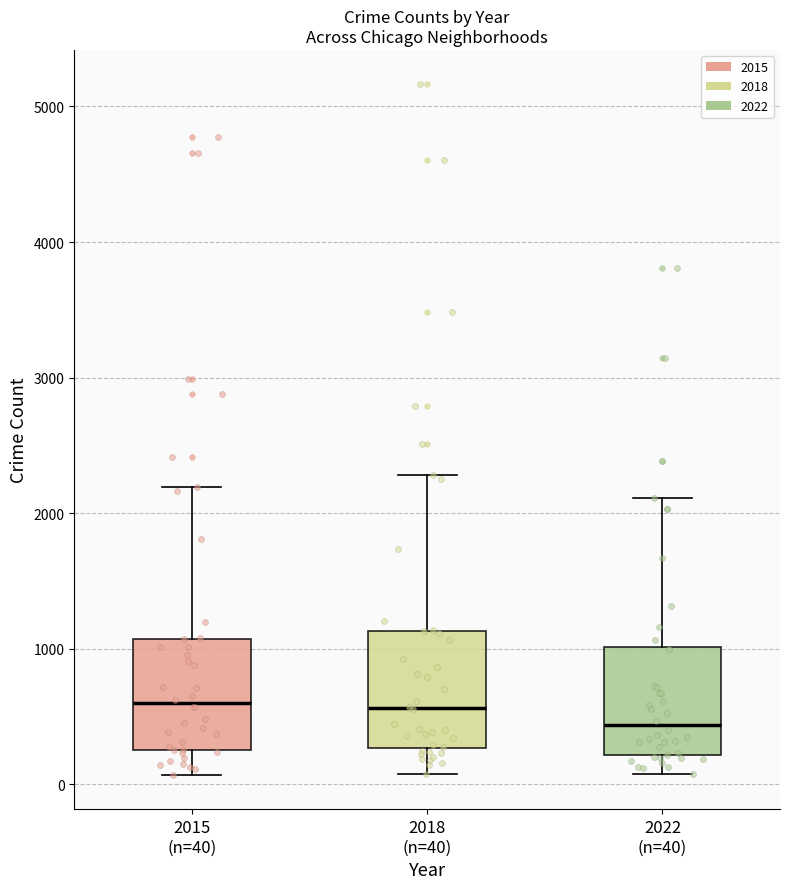

Where does the upper whisker of the box for 2018 (n=40) end on the y-axis? The values are not printed on the chart, so give them approximately, as read against the axis.

2300